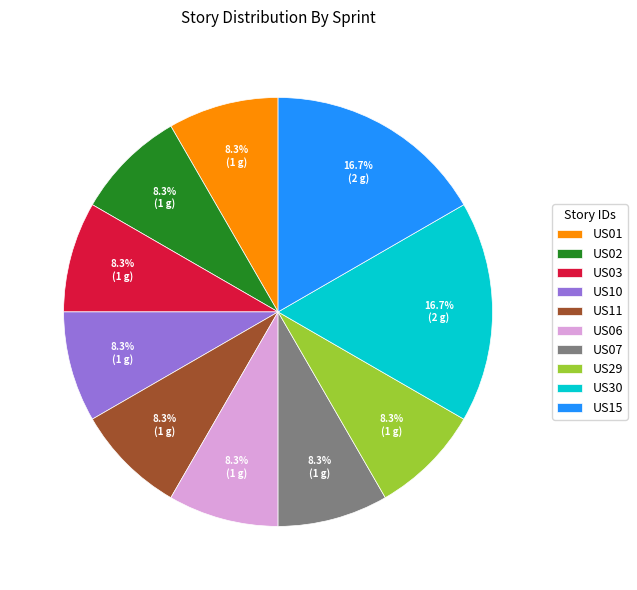

What percentage is the US03 slice, to the nearest percent?

8%